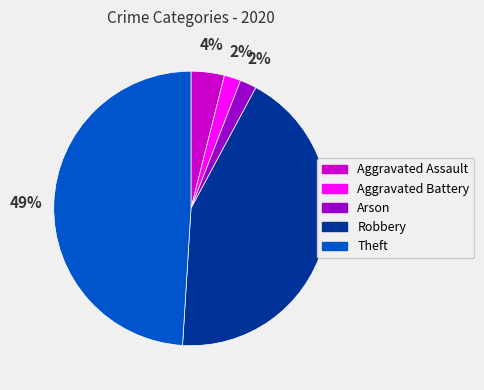

Count the number of slices in the pie.

5